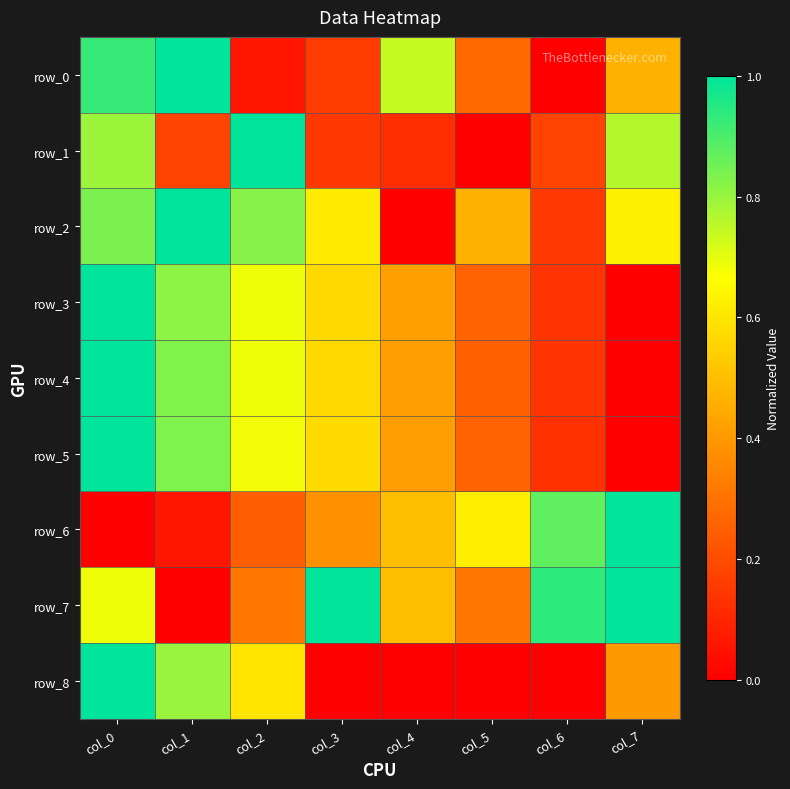

What is the difference between the row_7 values at col_7 and col_1?

1.0